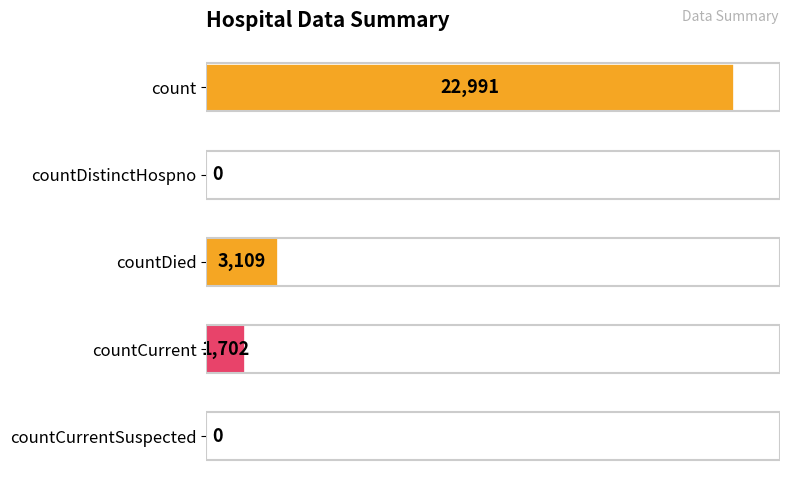

What is the average value?

5560